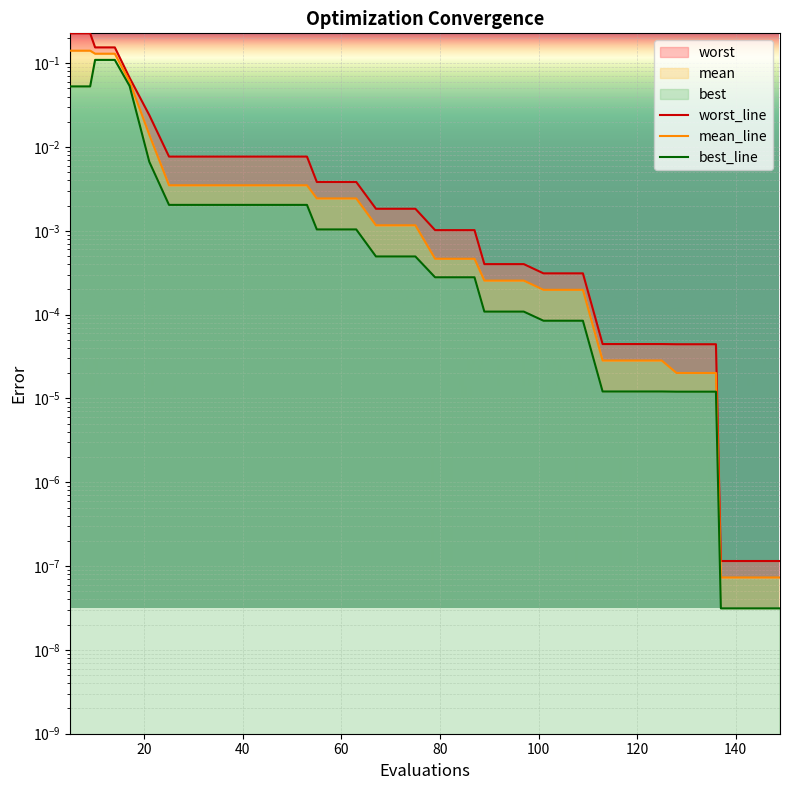

True or false: worst_line and mean_line cross at least once.

False